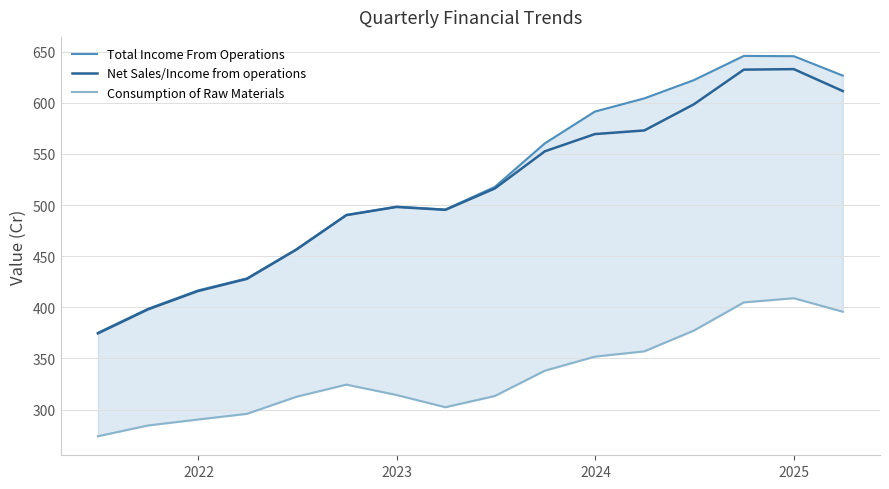

What is the minimum value for Consumption of Raw Materials?

273.9